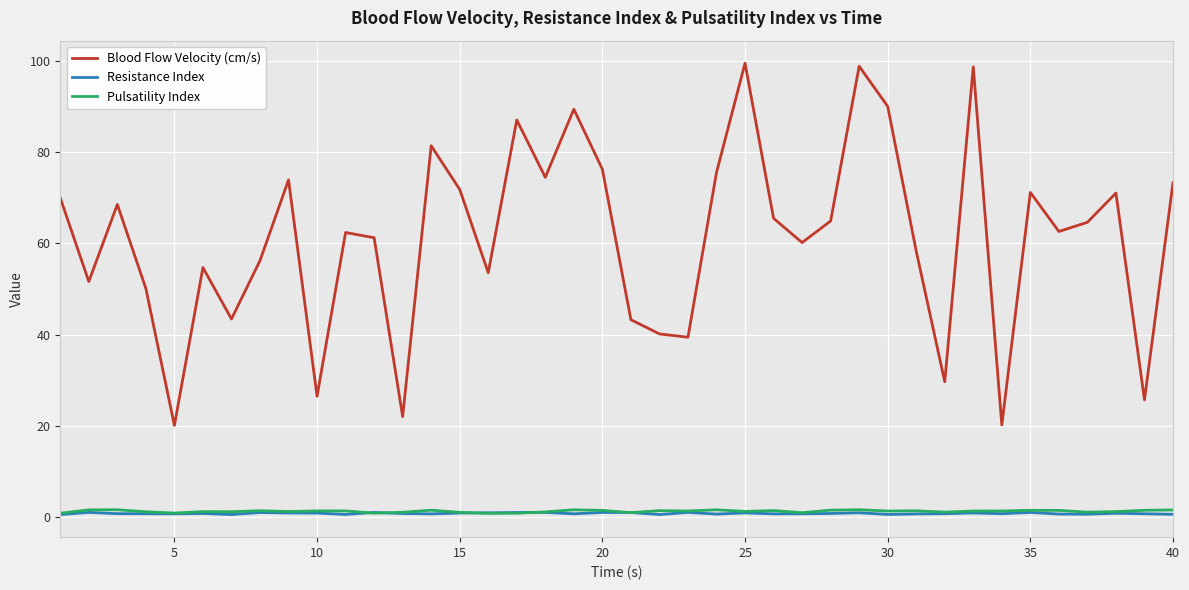

Which series has the largest total across all categories?

Blood Flow Velocity (cm/s)